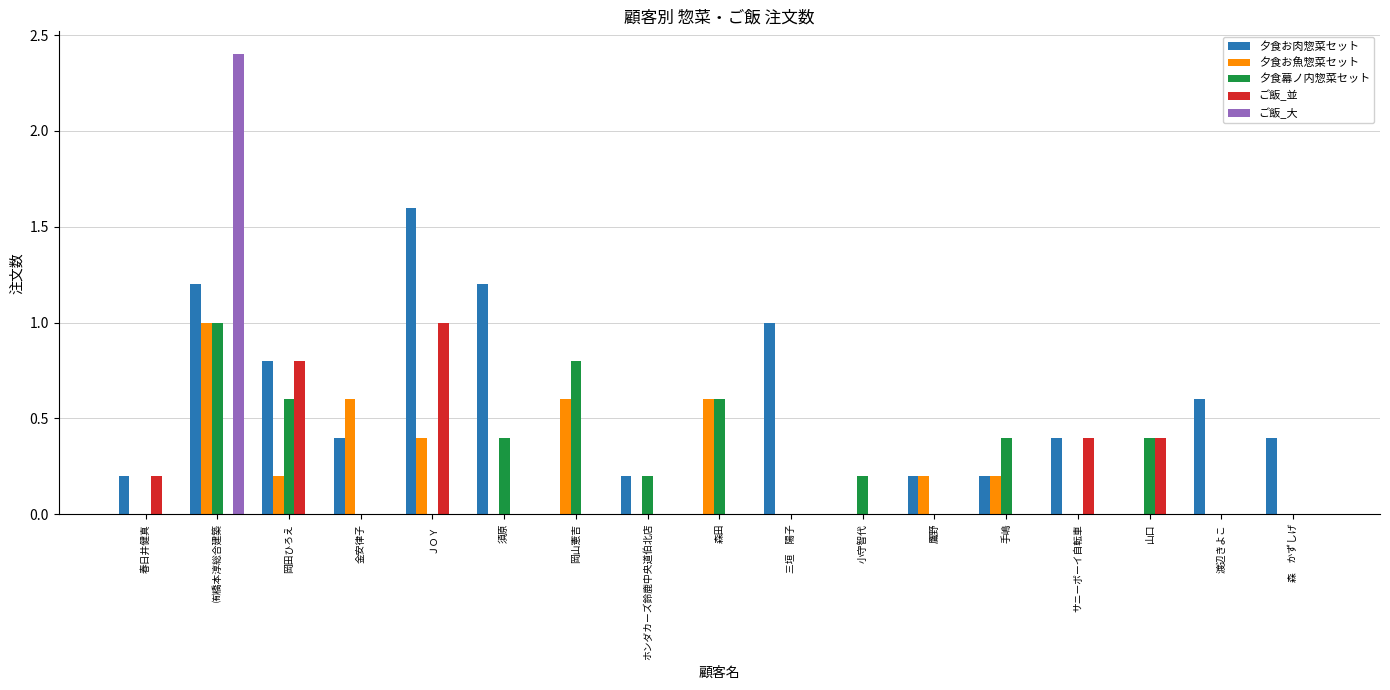

Reading right to left, what are all the values shown in this chart?

夕食お肉惣菜セット: 森　かずしげ=0.4	渡辺きよこ=0.6	山口=0.0	サニーボーイ自転車=0.4	手嶋=0.2	鷹野=0.2	小守智代=0.0	三垣　陽子=1.0	森田=0.0	ホンダカーズ鈴鹿中央道伯北店=0.2	岡山憲吉=0.0	須原=1.2	ＪＯＹ=1.6	金安律子=0.4	岡田ひろえ=0.8	㈲橋本淳総合建築=1.2	春日井健真=0.2
夕食お魚惣菜セット: 森　かずしげ=0.0	渡辺きよこ=0.0	山口=0.0	サニーボーイ自転車=0.0	手嶋=0.2	鷹野=0.2	小守智代=0.0	三垣　陽子=0.0	森田=0.6	ホンダカーズ鈴鹿中央道伯北店=0.0	岡山憲吉=0.6	須原=0.0	ＪＯＹ=0.4	金安律子=0.6	岡田ひろえ=0.2	㈲橋本淳総合建築=1.0	春日井健真=0.0
夕食幕ノ内惣菜セット: 森　かずしげ=0.0	渡辺きよこ=0.0	山口=0.4	サニーボーイ自転車=0.0	手嶋=0.4	鷹野=0.0	小守智代=0.2	三垣　陽子=0.0	森田=0.6	ホンダカーズ鈴鹿中央道伯北店=0.2	岡山憲吉=0.8	須原=0.4	ＪＯＹ=0.0	金安律子=0.0	岡田ひろえ=0.6	㈲橋本淳総合建築=1.0	春日井健真=0.0
ご飯_並: 森　かずしげ=0.0	渡辺きよこ=0.0	山口=0.4	サニーボーイ自転車=0.4	手嶋=0.0	鷹野=0.0	小守智代=0.0	三垣　陽子=0.0	森田=0.0	ホンダカーズ鈴鹿中央道伯北店=0.0	岡山憲吉=0.0	須原=0.0	ＪＯＹ=1.0	金安律子=0.0	岡田ひろえ=0.8	㈲橋本淳総合建築=0.0	春日井健真=0.2
ご飯_大: 森　かずしげ=0.0	渡辺きよこ=0.0	山口=0.0	サニーボーイ自転車=0.0	手嶋=0.0	鷹野=0.0	小守智代=0.0	三垣　陽子=0.0	森田=0.0	ホンダカーズ鈴鹿中央道伯北店=0.0	岡山憲吉=0.0	須原=0.0	ＪＯＹ=0.0	金安律子=0.0	岡田ひろえ=0.0	㈲橋本淳総合建築=2.4	春日井健真=0.0